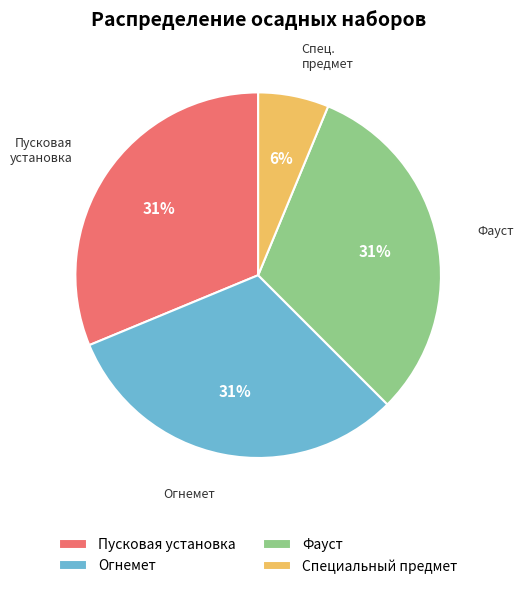

Which category has the smallest portion of the pie?

Специальный предмет